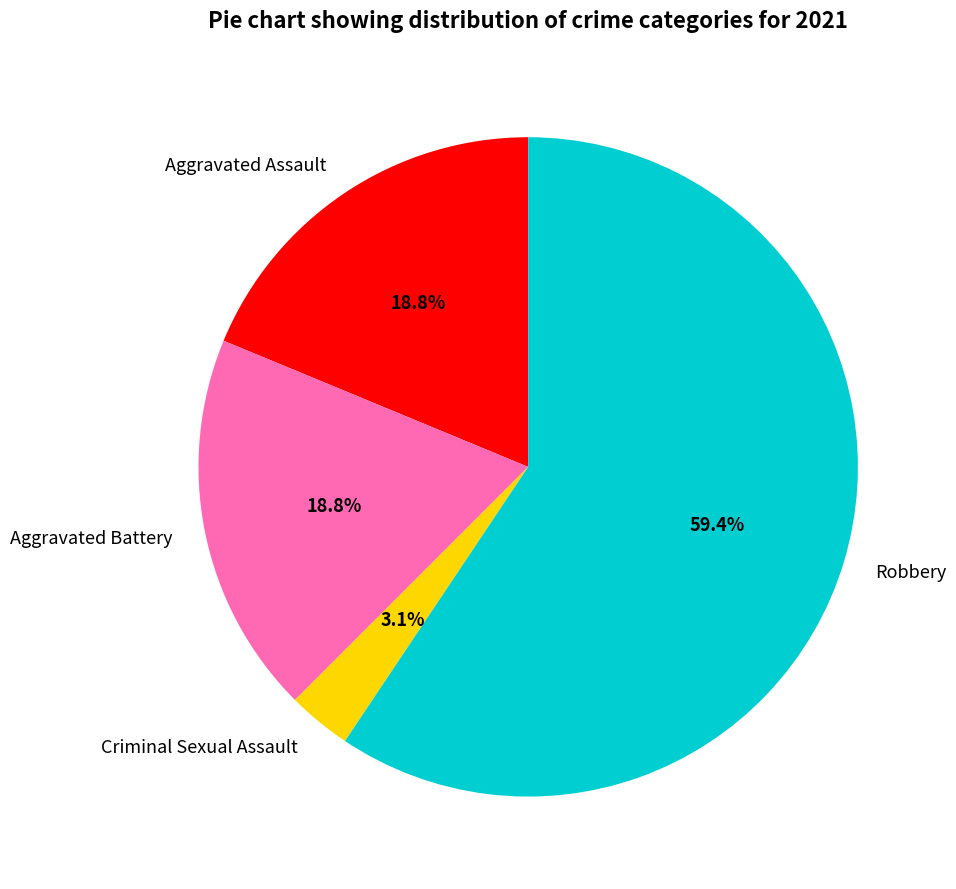

Which slice represents more than half of the pie?

Robbery